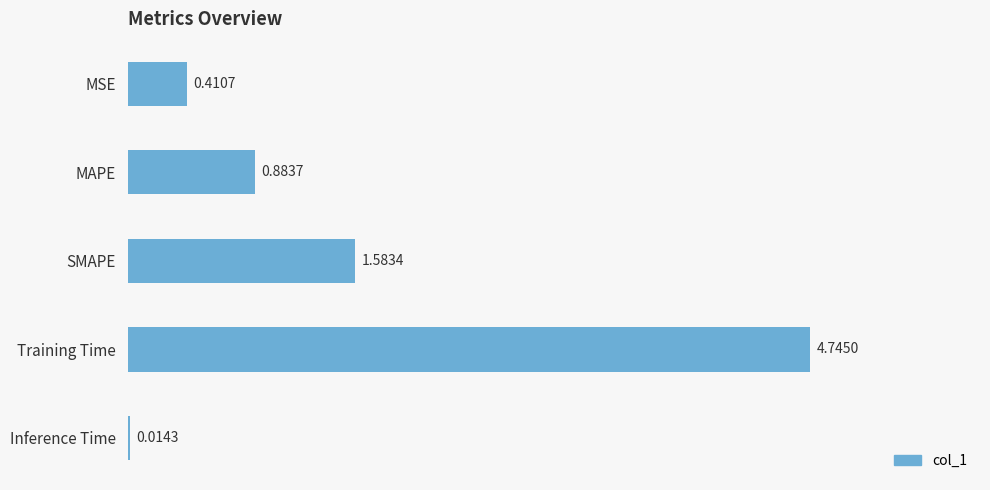

Which category has the highest value across all series?

Training Time